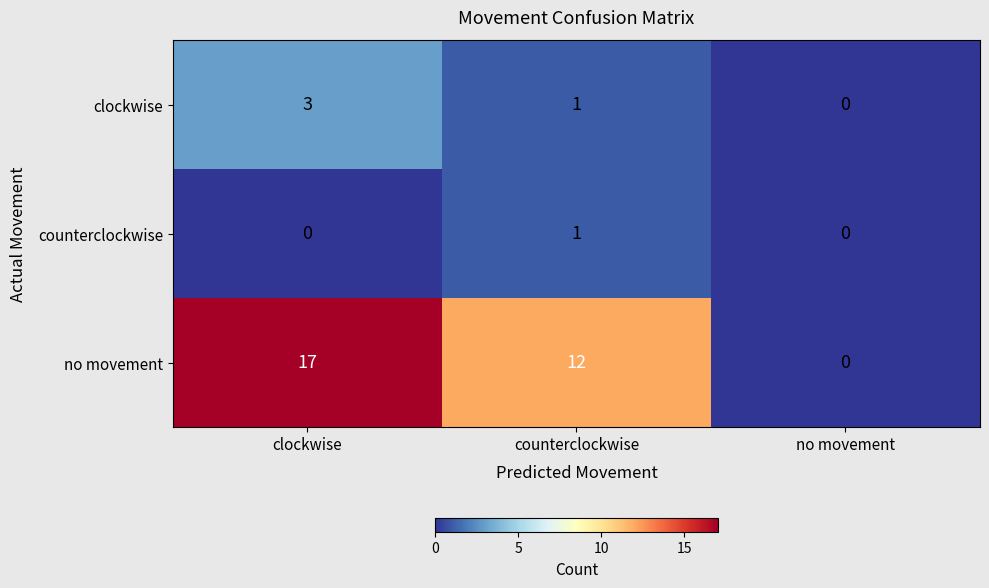

Rank the series by their maximum value, from lowest to highest.

counterclockwise, clockwise, no movement